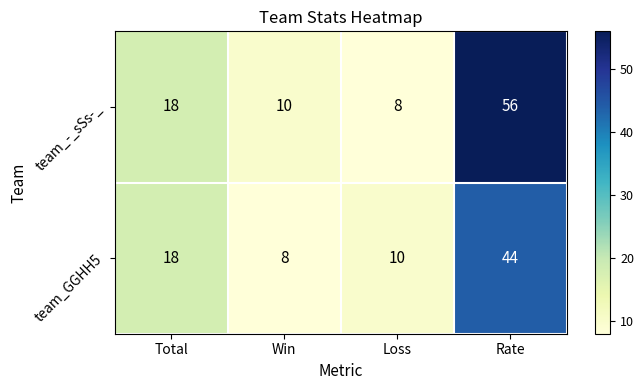

Reading left to right, what are all the values shown in this chart?

team_-_sSs-_: 18	10	8	56
team_GGHH5: 18	8	10	44